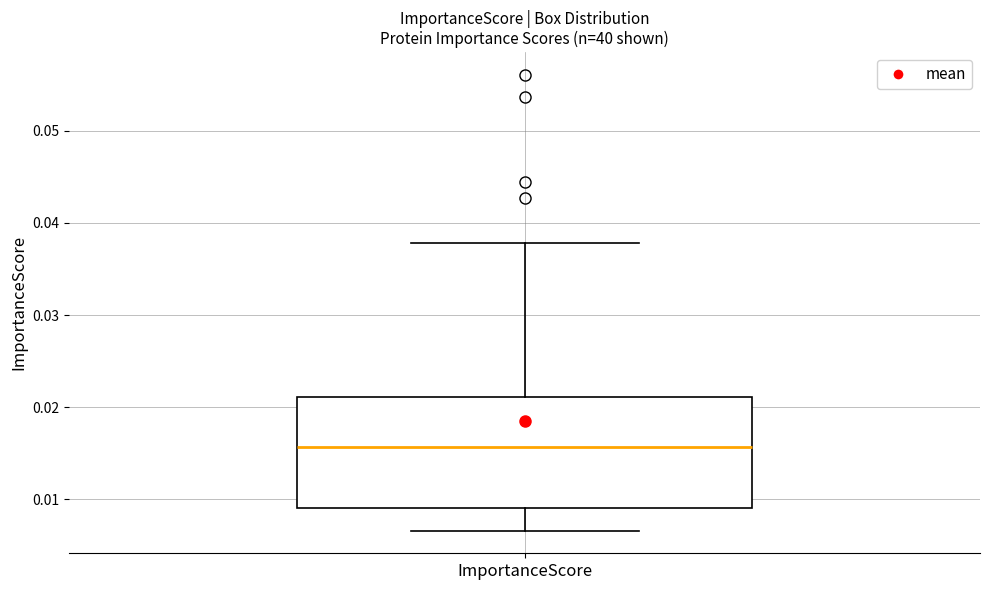

Transcribe this box plot: give where the median line is, the range the box spans, and where the two whiskers end, as read against the y-axis. The values are not printed on the chart, so give them approximately, as read against the axis.

median 0.016, box 0.009 to 0.021, whiskers 0.007 to 0.038